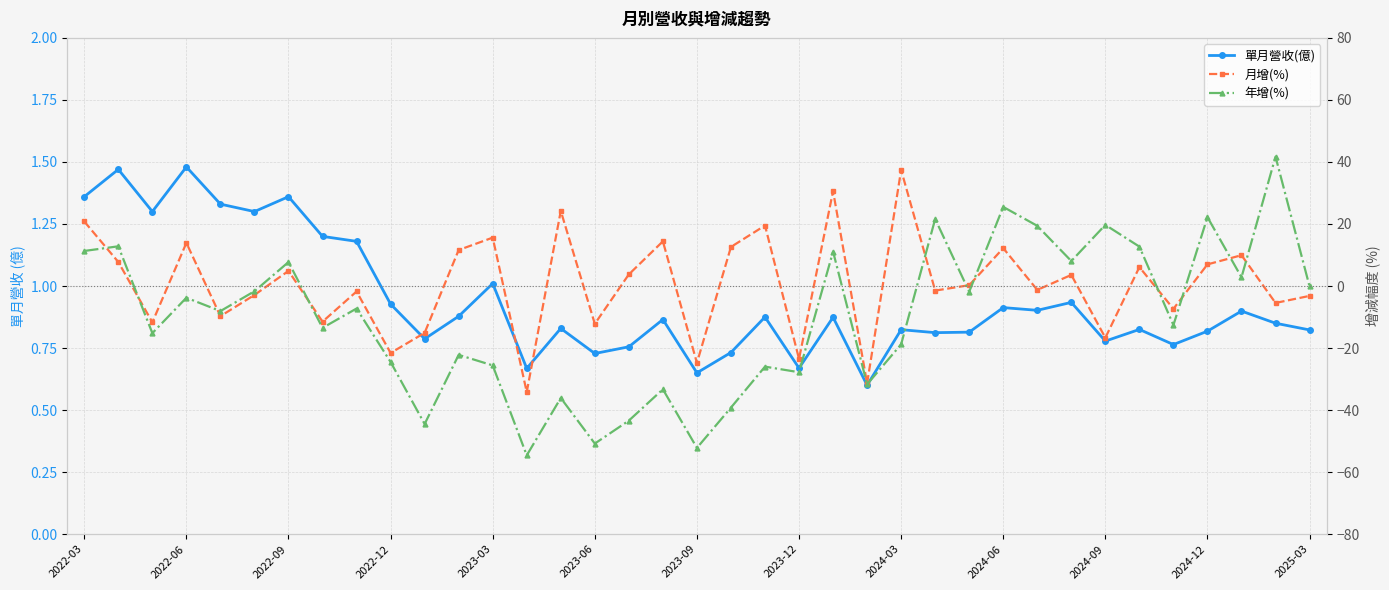

In 年增(%), how many points are higher than both neighbors (excluding endpoints)?

14